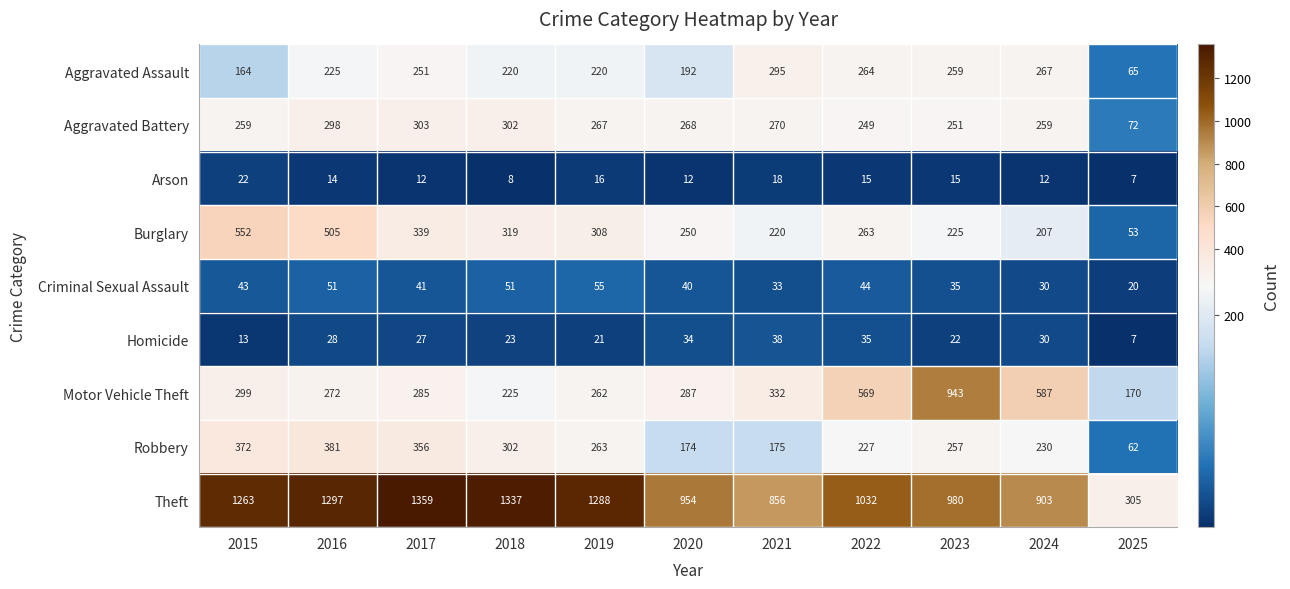

List the series in order of their peak value, highest first.

Theft, Motor Vehicle Theft, Burglary, Robbery, Aggravated Battery, Aggravated Assault, Criminal Sexual Assault, Homicide, Arson